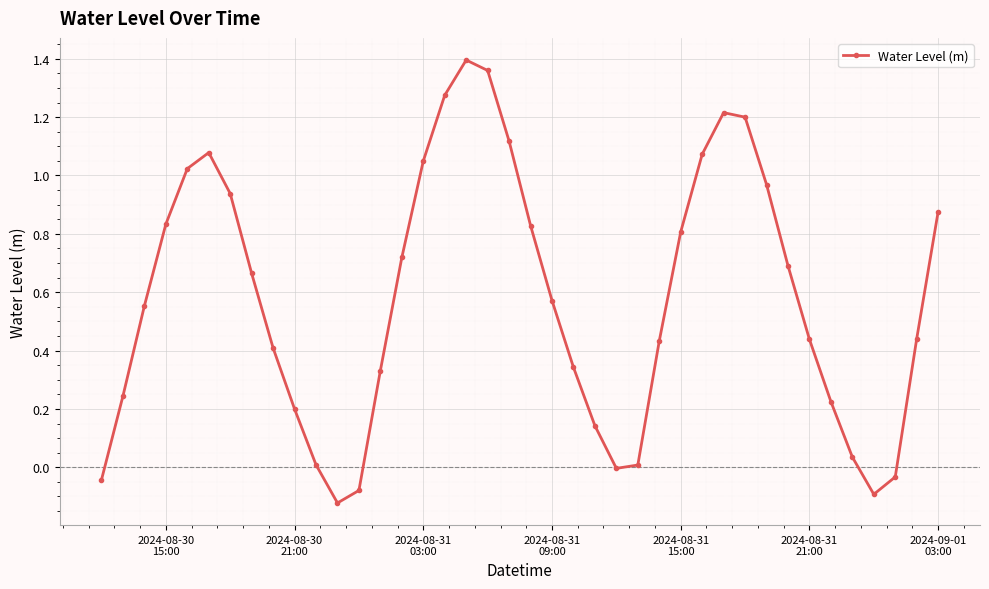

How many categories are shown in the chart?

40